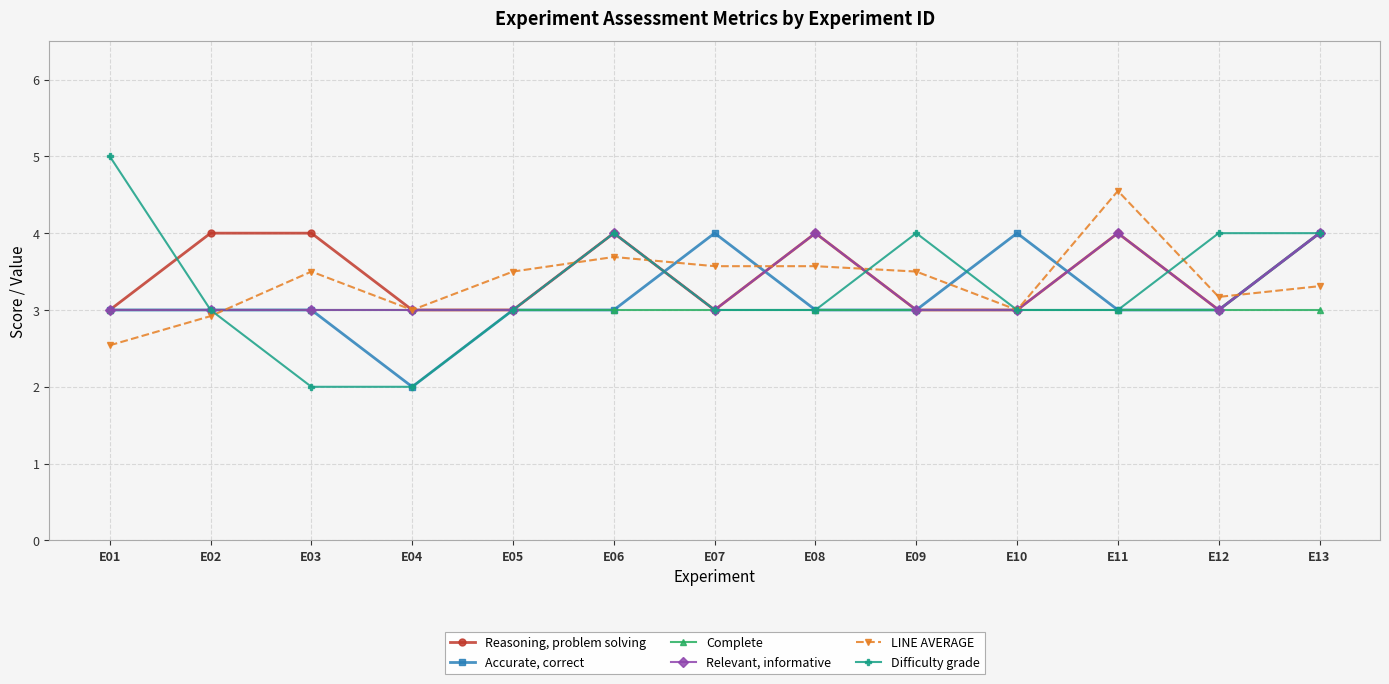

True or false: Relevant, informative has more than 2 interior local peaks.

True